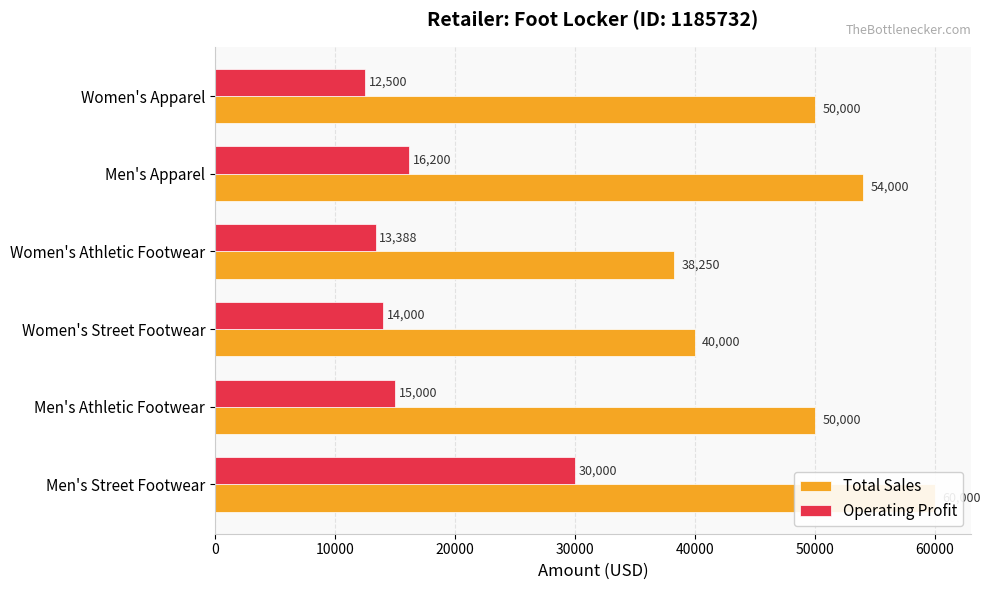

Reading left to right, list all the values displayed in this chart.

Total Sales: 60000.0	50000.0	40000.0	38250.0	54000.0	50000.0
Operating Profit: 30000.0	15000.0	14000.0	13387.5	16200.0	12500.0